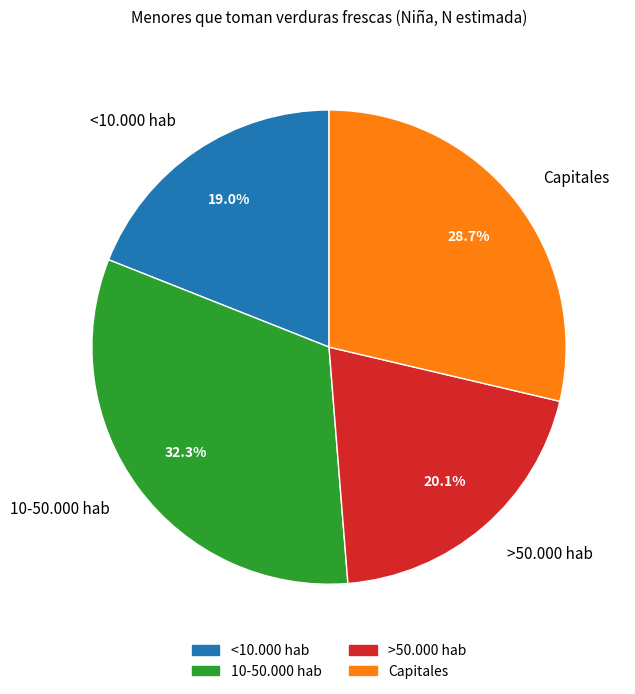

Is there any slice that represents more than half of the pie?

No